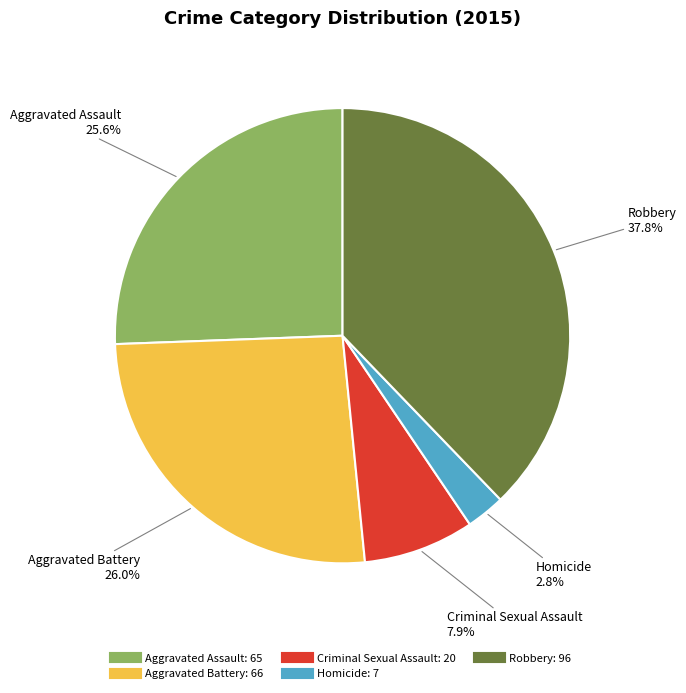

Approximately how many times larger is the value at Homicide compared to Aggravated Battery?

0.1